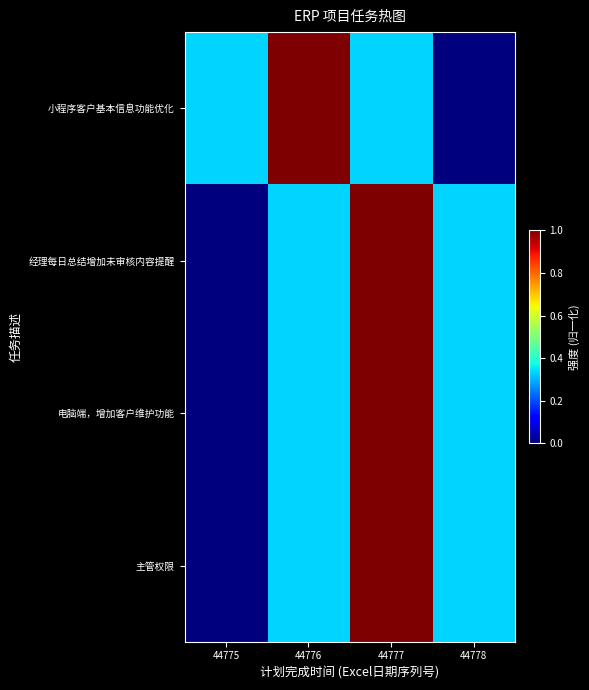

How many categories are shown in the chart?

4